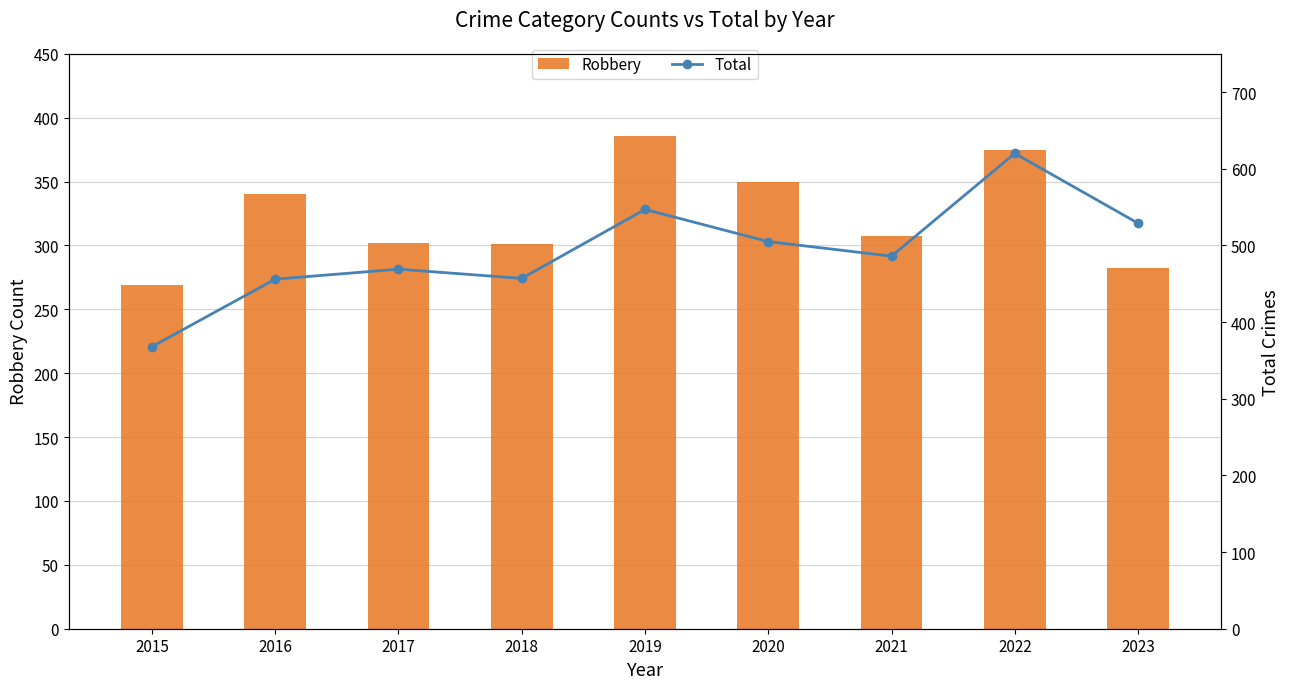

What is the value of the Total bar at the 1st from the left?

368